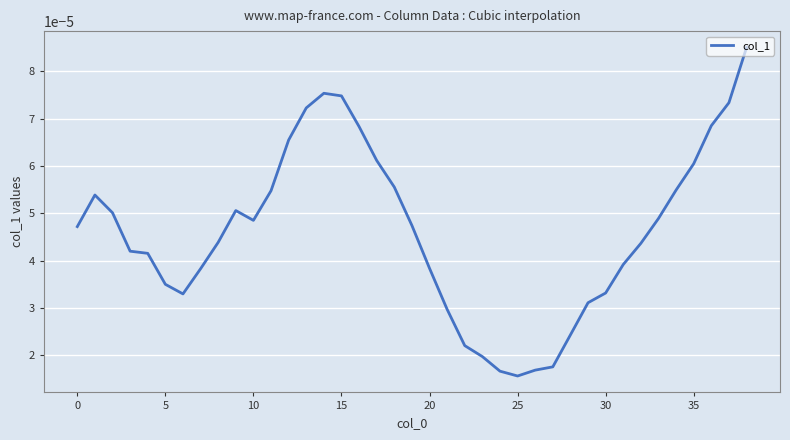

How many points are lower than both their immediate neighbors (excluding endpoints)?

3